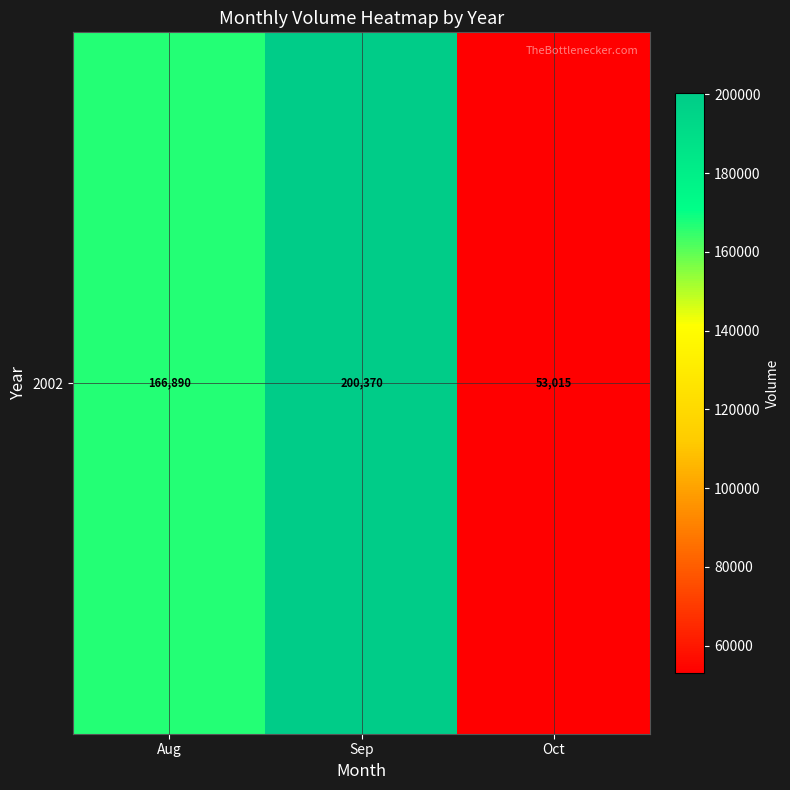

Reading left to right, list all the values displayed in this chart.

Aug=166890	Sep=200370	Oct=53015